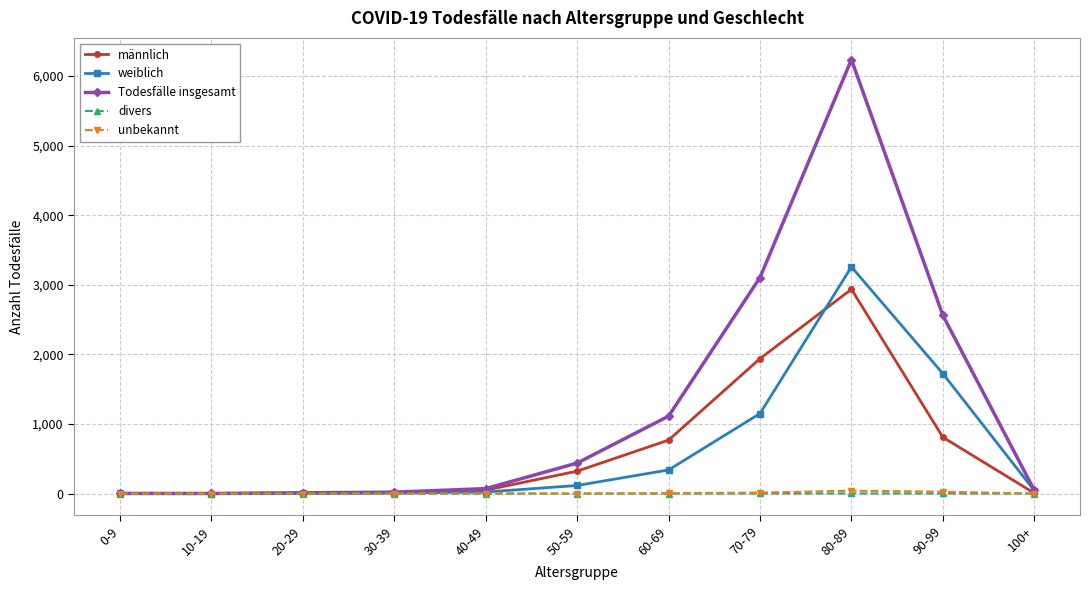

What is the maximum value shown in the chart?

6236